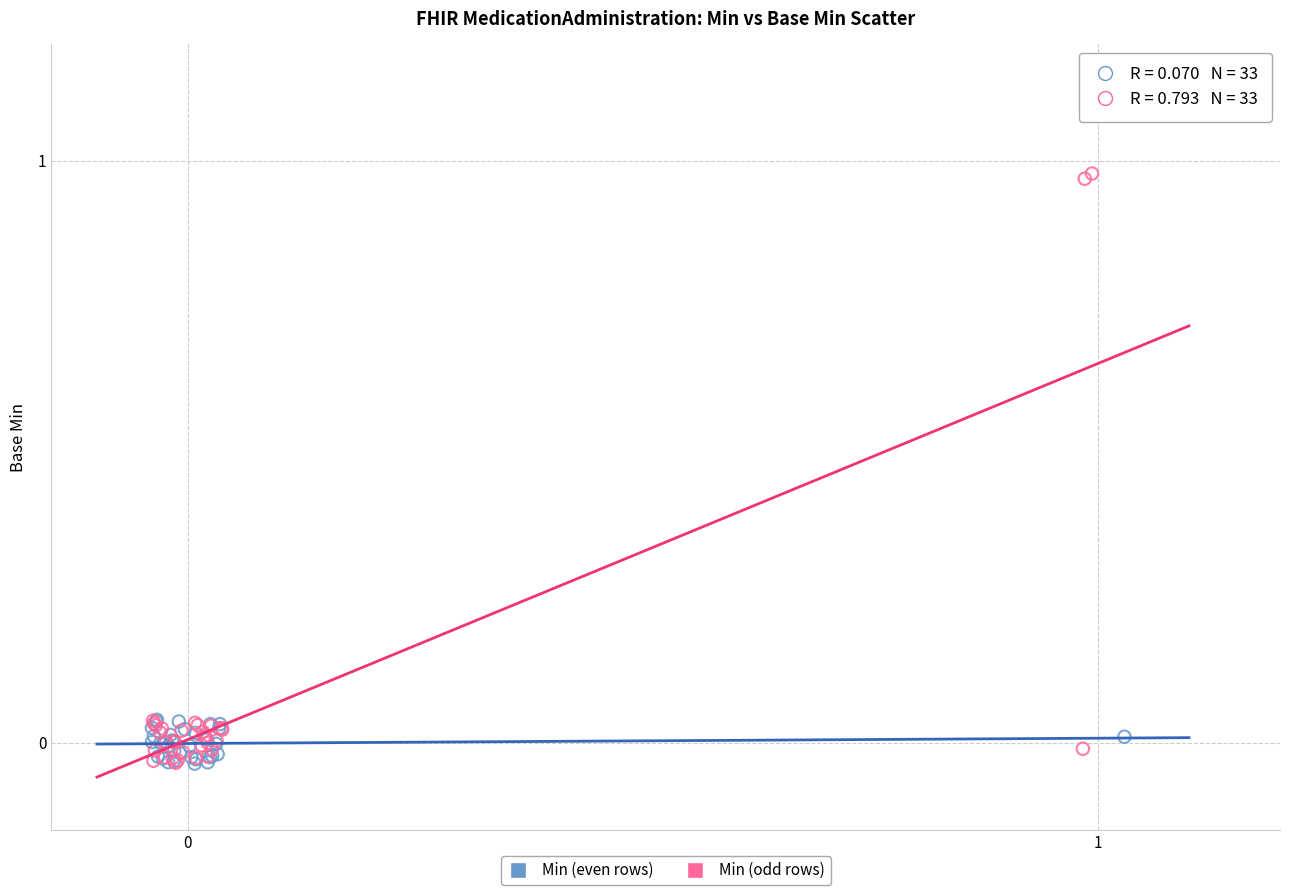

Which series has the largest Y range (max minus min)?

Min (odd rows)